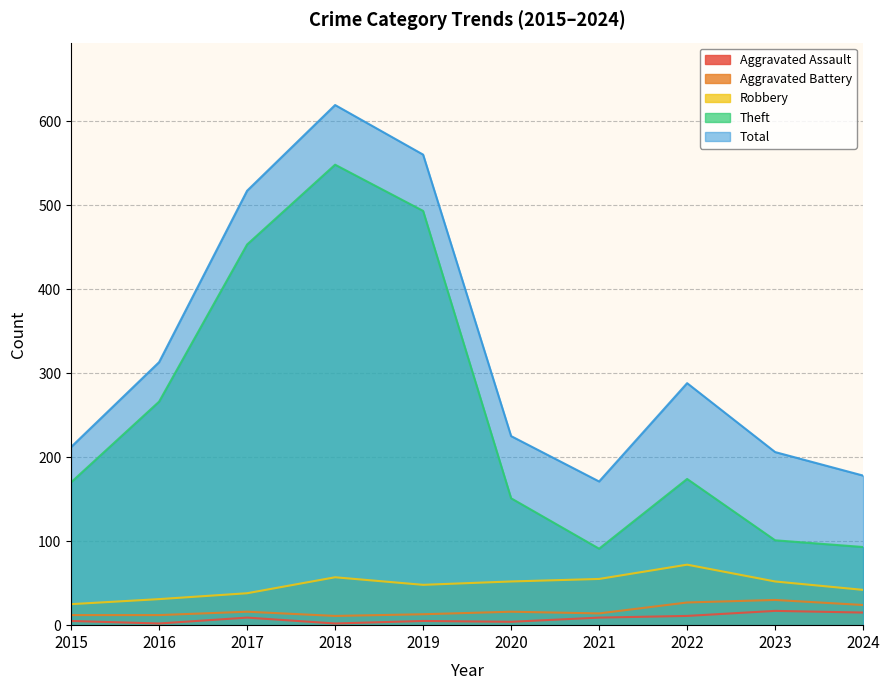

Reading left to right, list all the values displayed in this chart.

Aggravated Assault: 5	2	9	2	5	4	9	11	17	15
Aggravated Battery: 12	12	16	11	13	16	14	27	30	24
Robbery: 25	31	38	57	48	52	55	72	52	42
Theft: 170	266	453	548	493	151	91	174	101	93
Total: 212	313	517	619	560	225	171	288	206	178